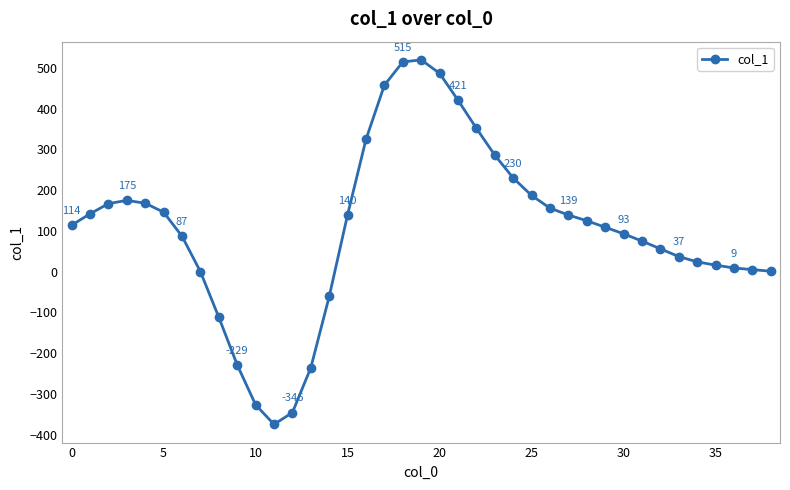

True or false: there are more than 1 points higher than both neighbors.

True